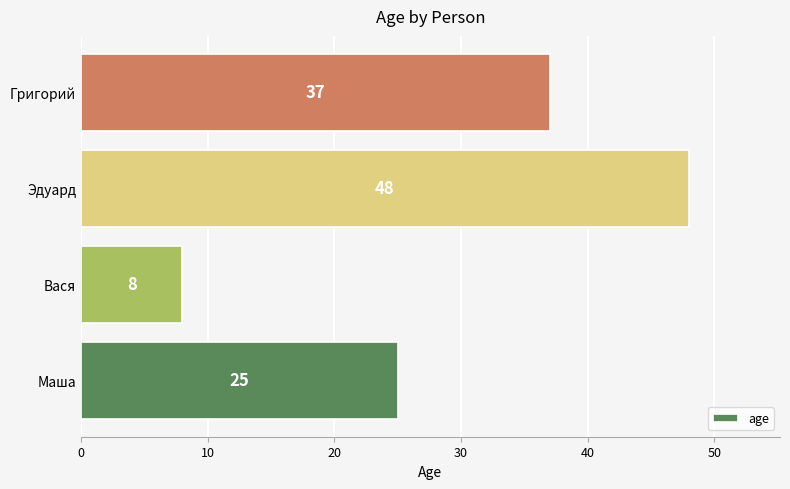

Between Маша and Вася, which is larger?

Маша